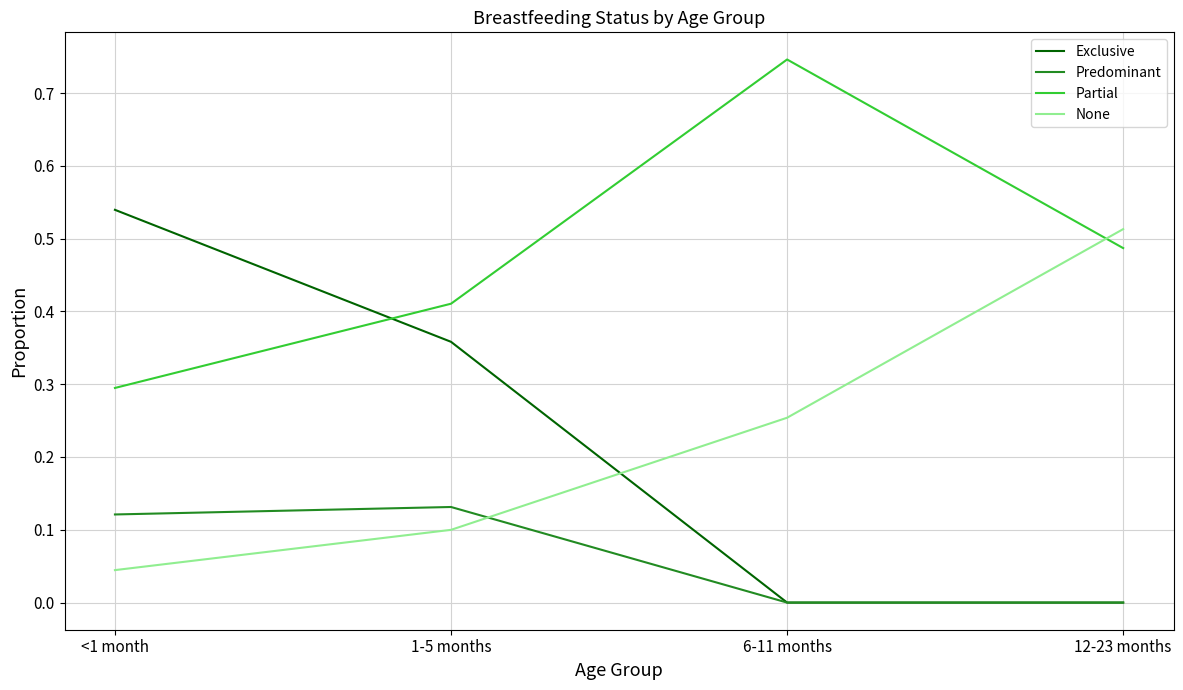

Which label corresponds to the largest value in the chart?

6-11 months